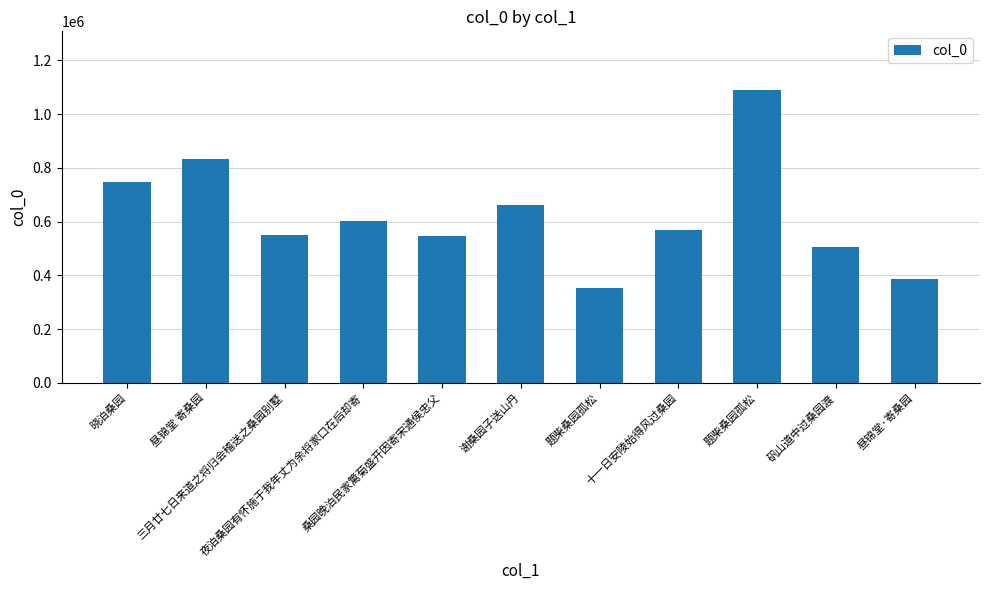

Count the number of data series in this chart.

1